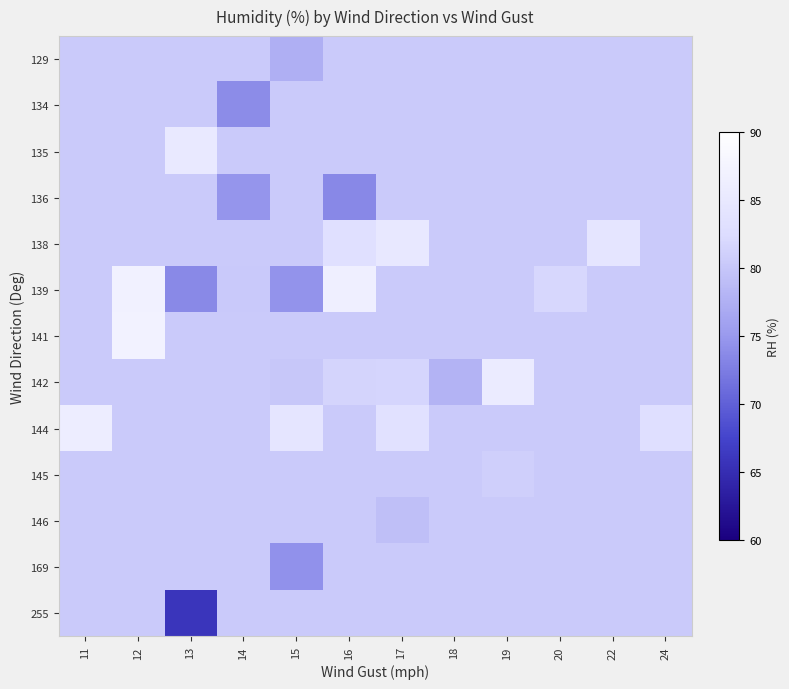

Reading right to left, transcribe all the data shown in this chart.

row_0: 80.4	80.4	80.4	80.4	80.4	80.4	80.4	77.5	80.4	80.4	80.4	80.4
row_1: 80.4	80.4	80.4	80.4	80.4	80.4	80.4	80.4	73.9	80.4	80.4	80.4
row_2: 80.4	80.4	80.4	80.4	80.4	80.4	80.4	80.4	80.4	85.1	80.4	80.4
row_3: 80.4	80.4	80.4	80.4	80.4	80.4	73.5	80.4	74.7	80.4	80.4	80.4
row_4: 80.4	84.3	80.4	80.4	80.4	84.9	83.2	80.4	80.4	80.4	80.4	80.4
row_5: 80.4	80.4	81.8	80.4	80.4	80.4	86.5	74.5	80.3	73.6	87.0	80.4
row_6: 80.4	80.4	80.4	80.4	80.4	80.4	80.4	80.4	80.4	80.4	87.3	80.4
row_7: 80.4	80.4	80.4	85.7	77.9	81.7	81.4	80.1	80.4	80.4	80.4	80.4
row_8: 83.0	80.4	80.4	80.4	80.4	83.5	80.4	84.3	80.4	80.4	80.4	86.2
row_9: 80.4	80.4	80.4	81.0	80.4	80.4	80.4	80.4	80.4	80.4	80.4	80.4
row_10: 80.4	80.4	80.4	80.4	80.4	79.3	80.4	80.4	80.4	80.4	80.4	80.4
row_11: 80.4	80.4	80.4	80.4	80.4	80.4	80.4	74.4	80.4	80.4	80.4	80.4
row_12: 80.4	80.4	80.4	80.4	80.4	80.4	80.4	80.4	80.4	65.9	80.4	80.4